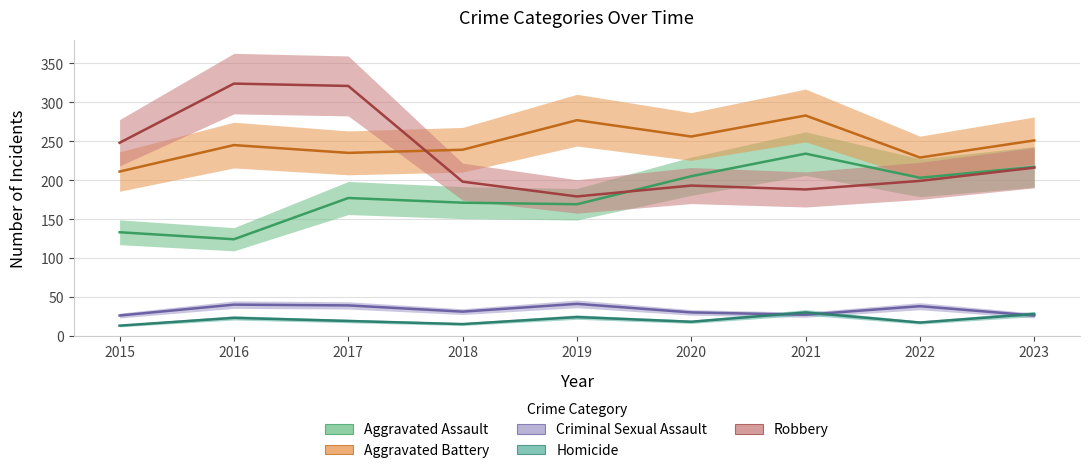

Where do Criminal Sexual Assault and Homicide first cross each other?

2020 and 2021